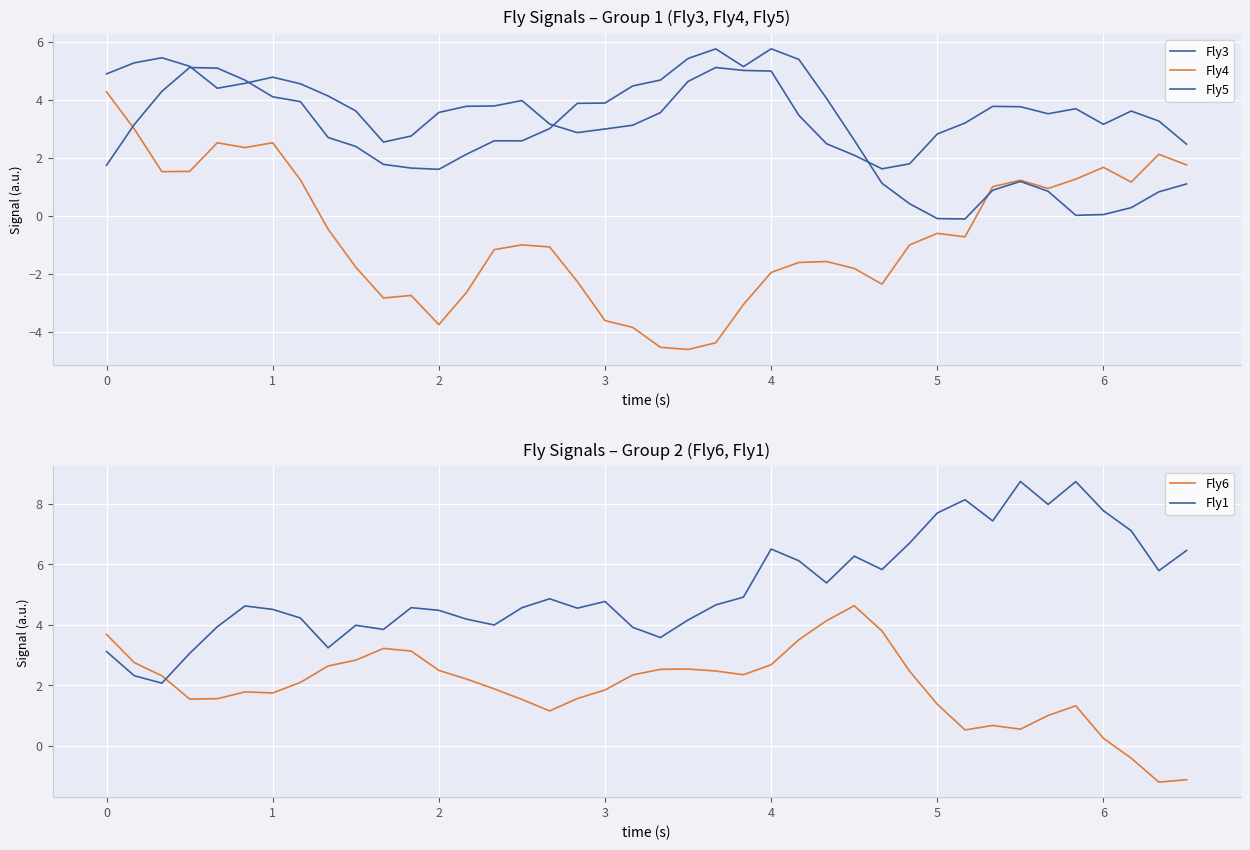

True or false: Fly6 has a value of 0.8 at 5.

False